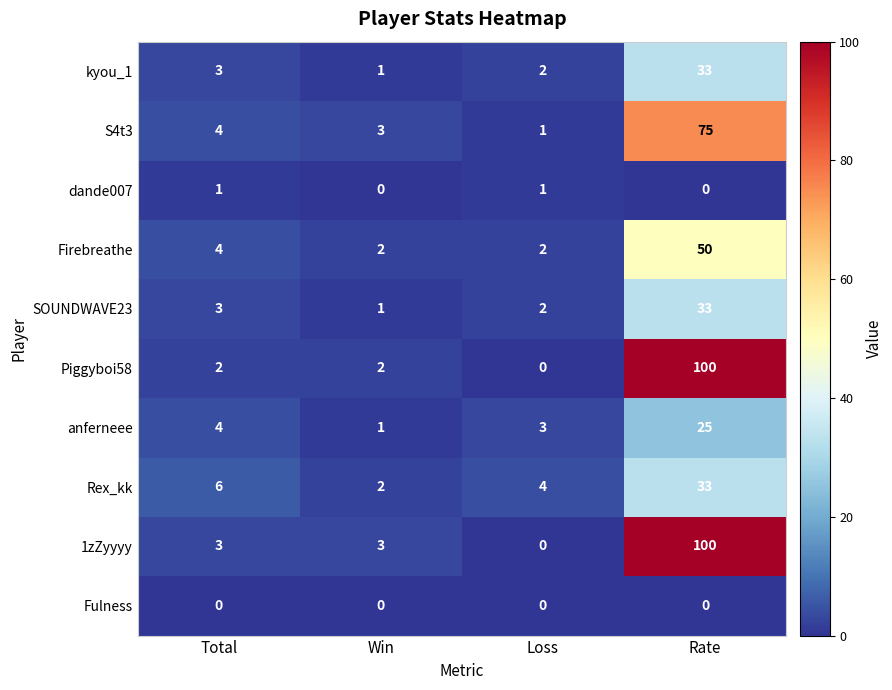

The kyou_1 series shows 1 at Win. True or false?

True